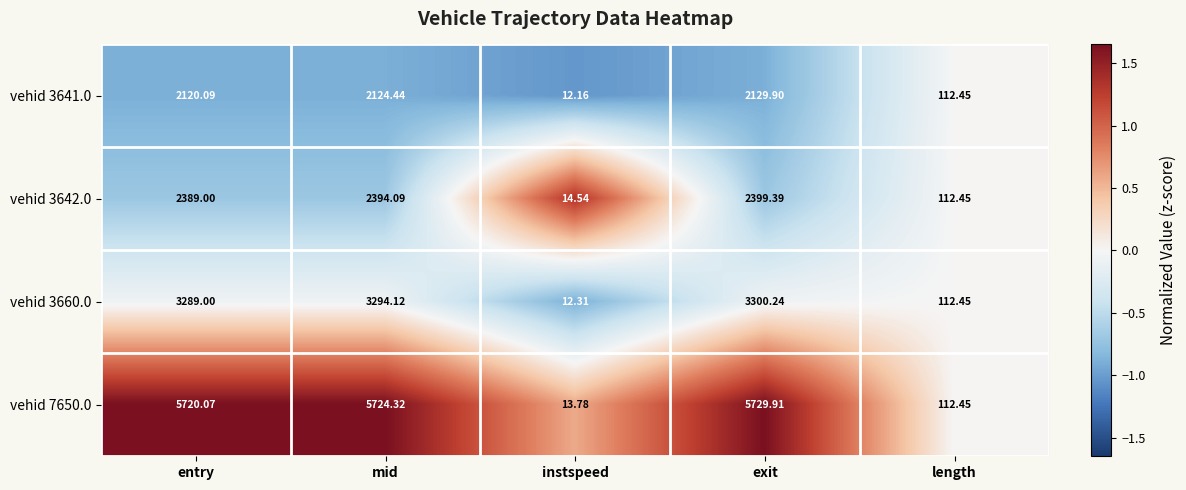

At which label does vehid 3641.0 reach its peak?

exit